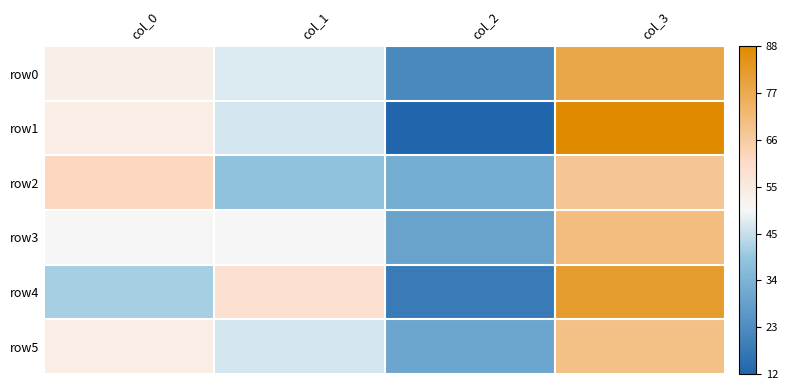

Between col_2 and col_0, which is larger?

col_0